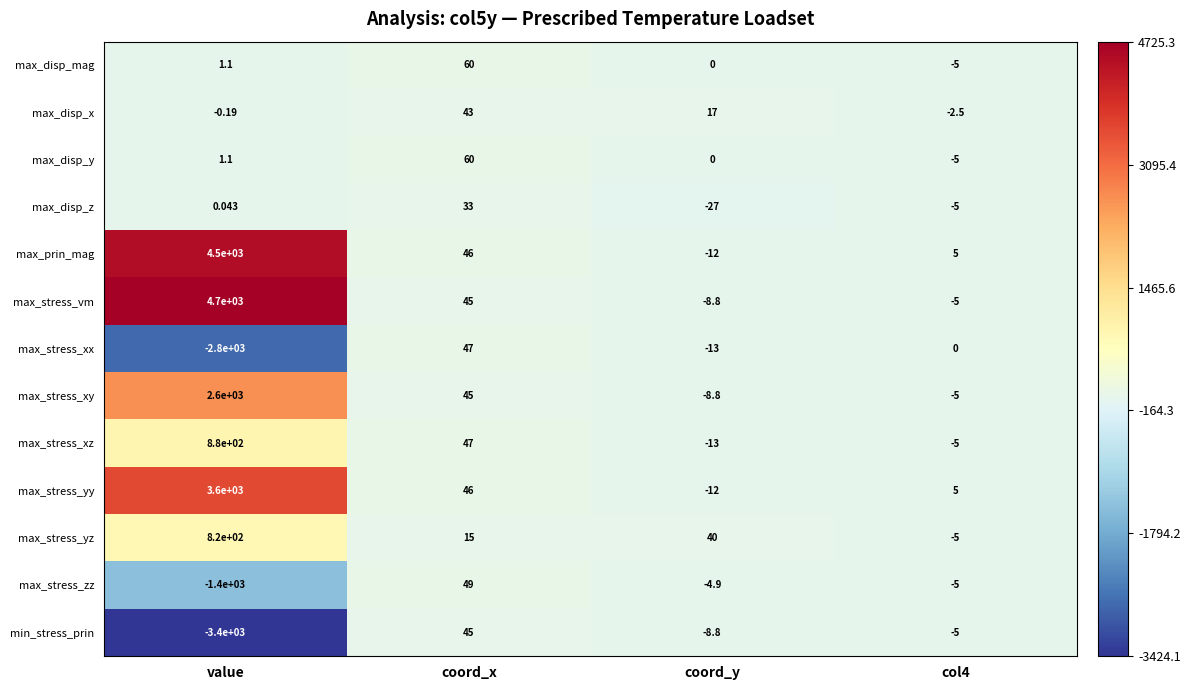

At which label does max_stress_vm reach its peak?

value